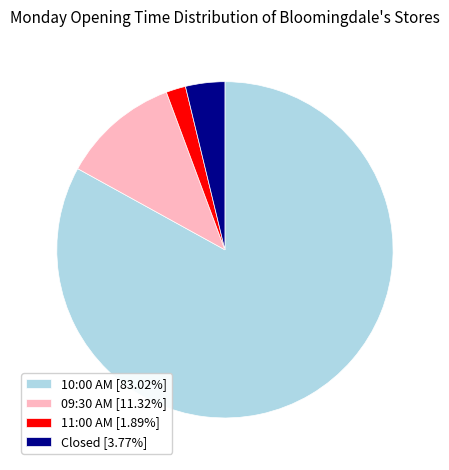

Is 10:00 AM [83.02%] the majority of the pie?

Yes